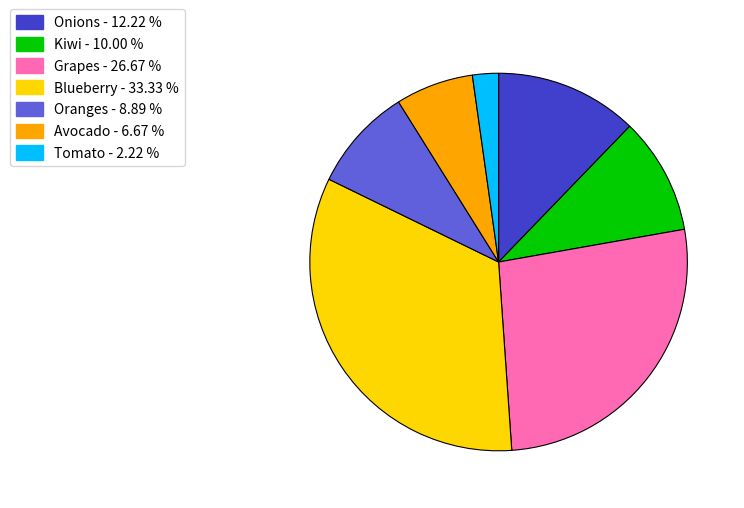

True or false: Grapes accounts for 27% of the total.

True